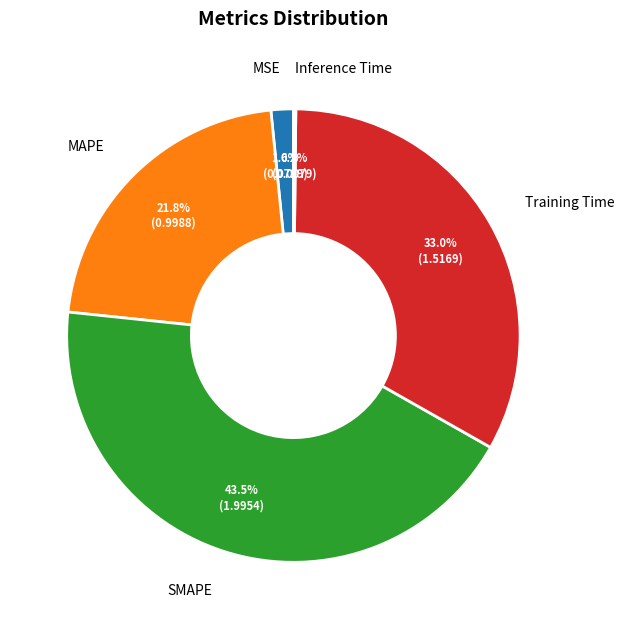

Between SMAPE and Training Time, which is larger?

SMAPE